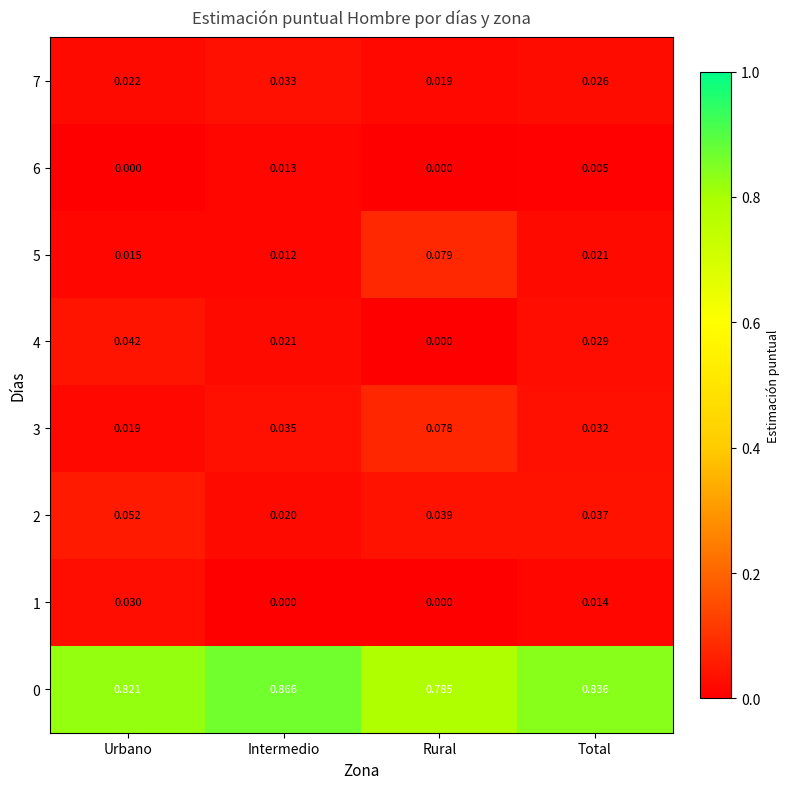

Which category has the highest value in the 0 series?

Intermedio